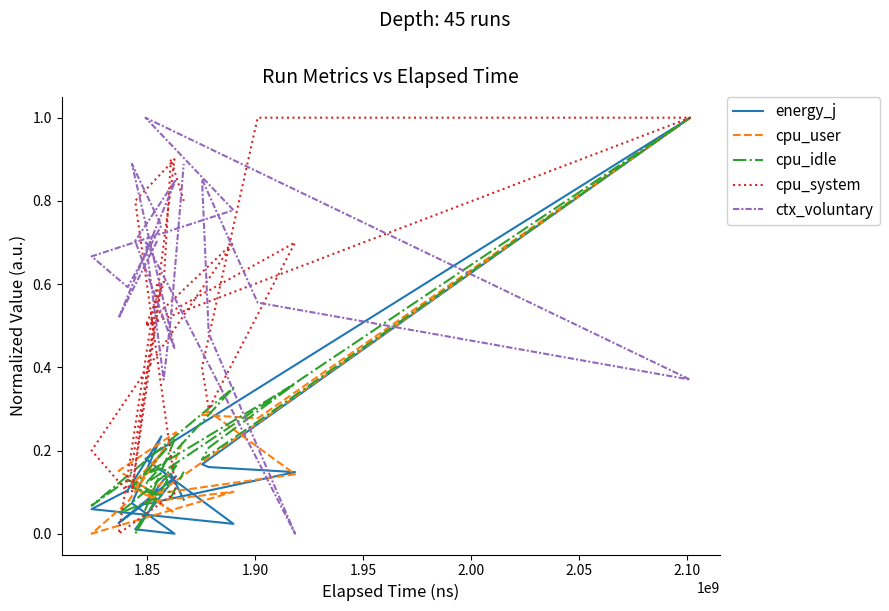

What are all the series names shown in the legend?

energy_j, cpu_user, cpu_idle, cpu_system, ctx_voluntary